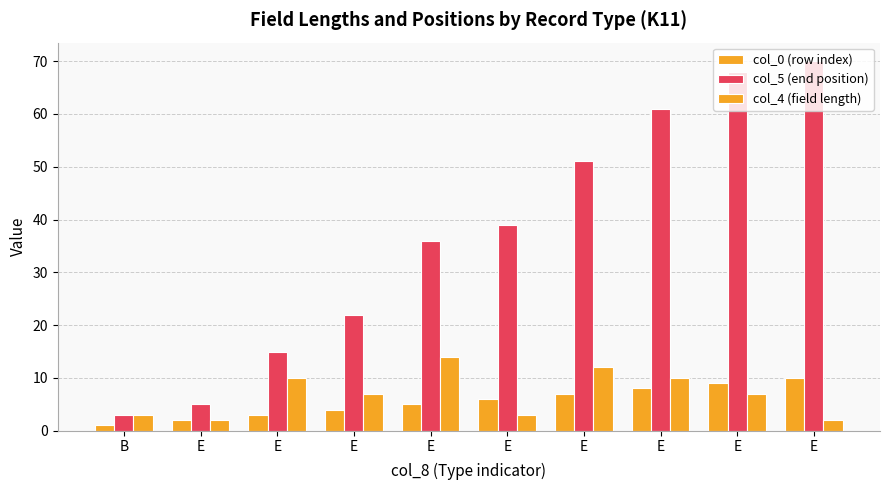

Does the chart contain any negative values?

No